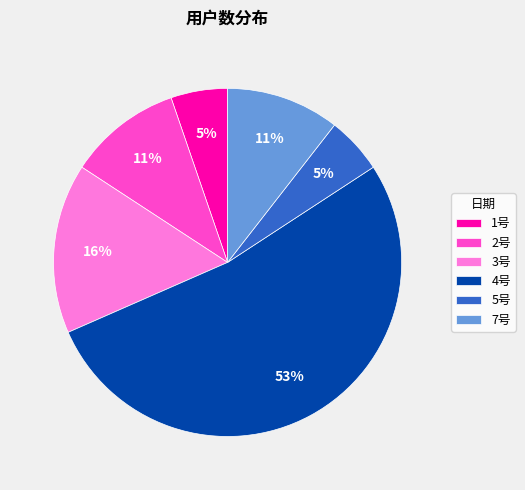

To the nearest percent, what is the difference between the 7号 and 3号 slice percentages?

5%